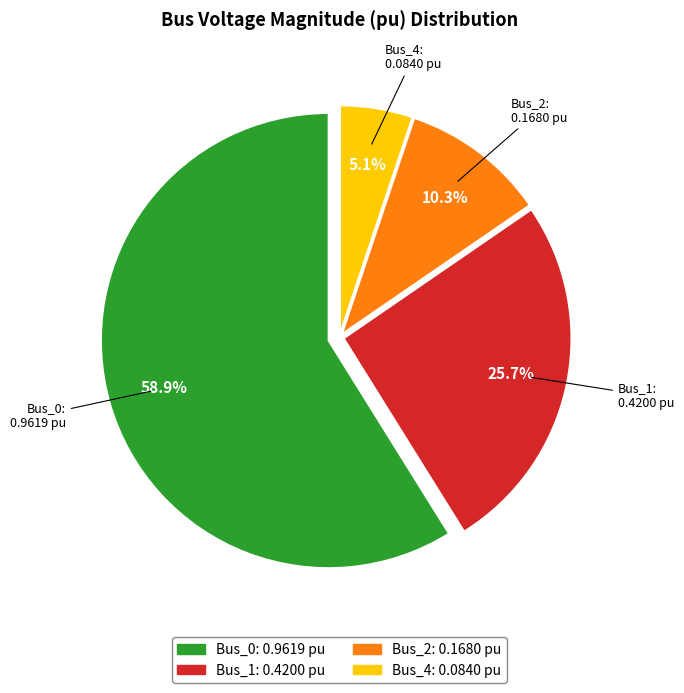

To the nearest percent, what percentage of the pie is Bus_4?

5%